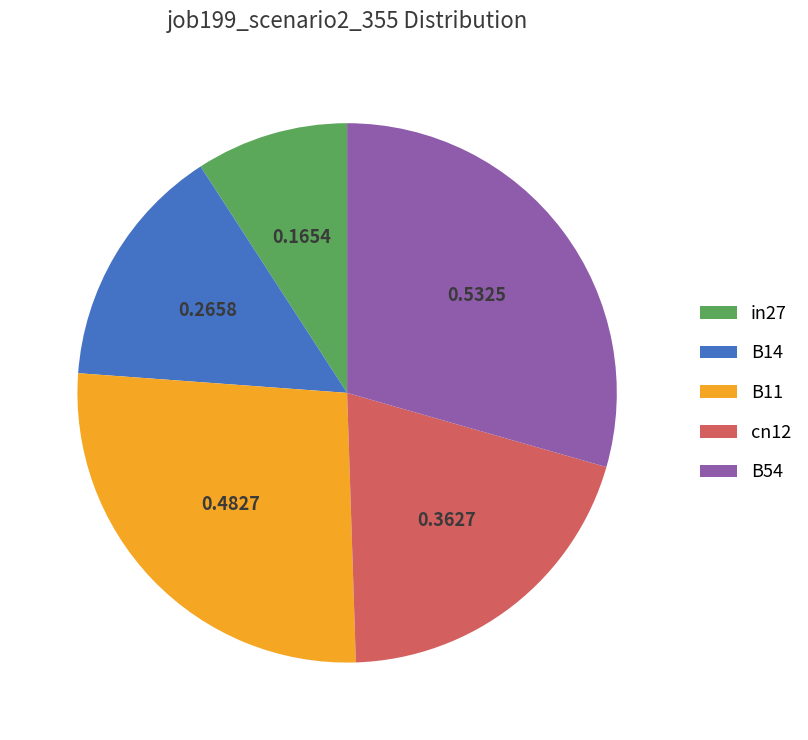

Between B54 and in27, which is larger?

B54